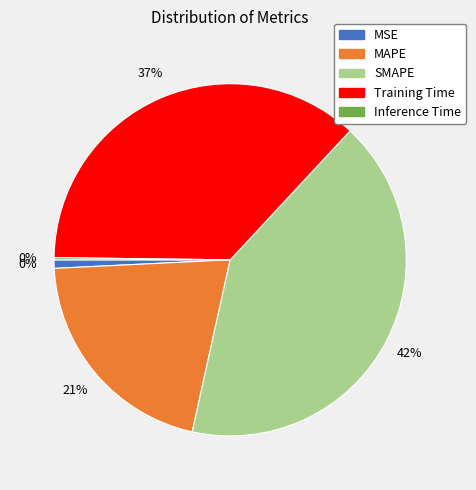

What percentage is the Training Time slice, to the nearest percent?

37%